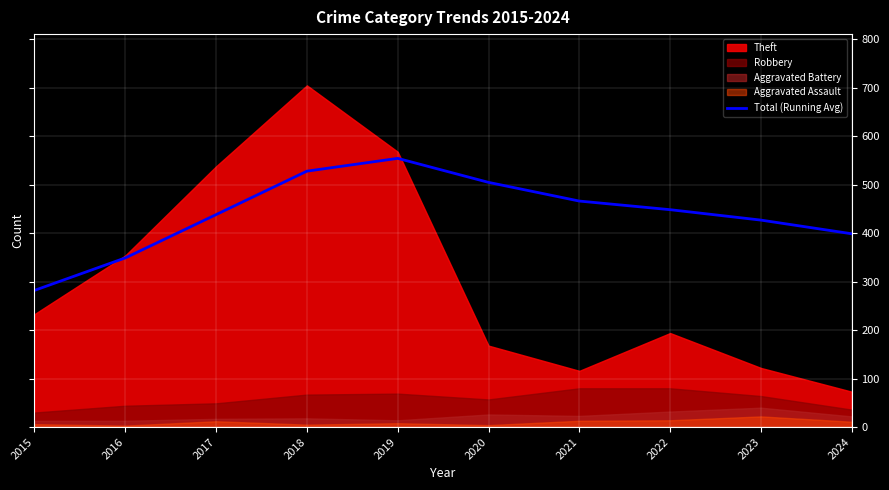

At which label does Total (Running Avg) reach its minimum?

2015